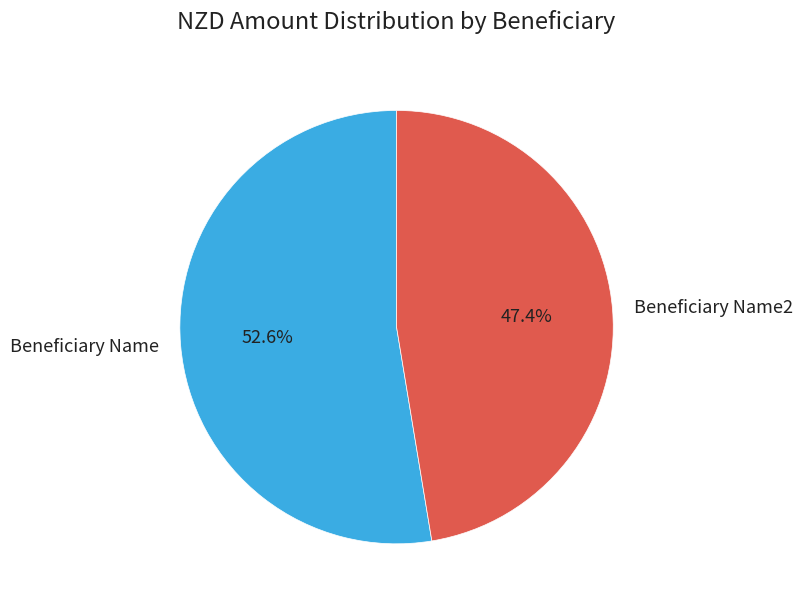

How many segments does this pie chart have?

2